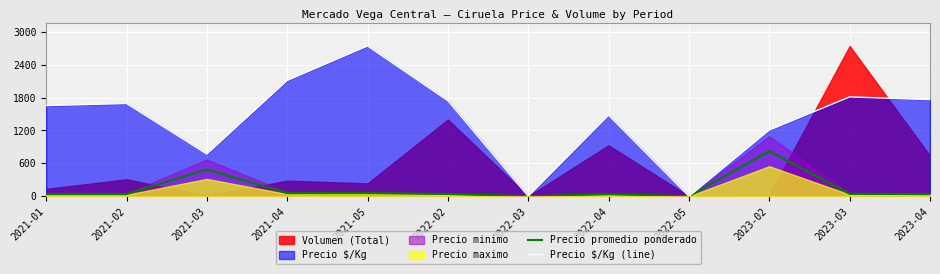

How many interior local peaks does the Precio promedio ponderado series have?

4